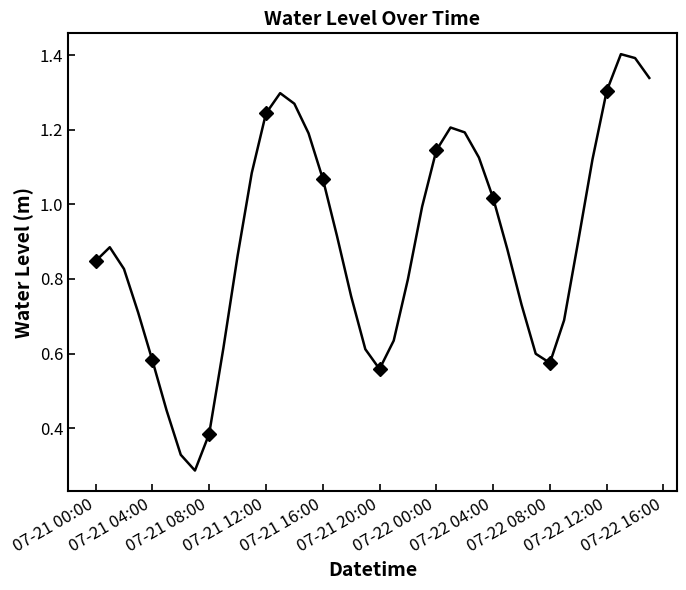

How many points are lower than both their immediate neighbors (excluding endpoints)?

3